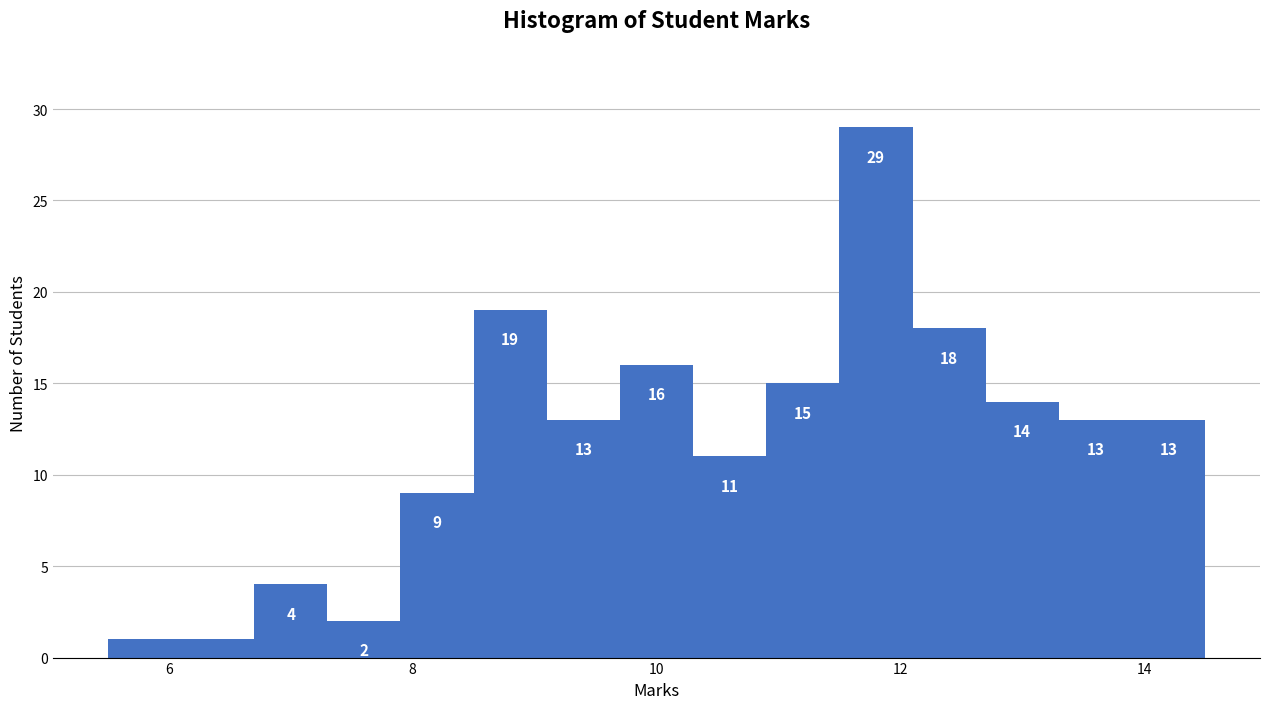

Around what value on the x-axis is the tallest bar? Give the approximate position of its centre, as read against the axis.

11.8